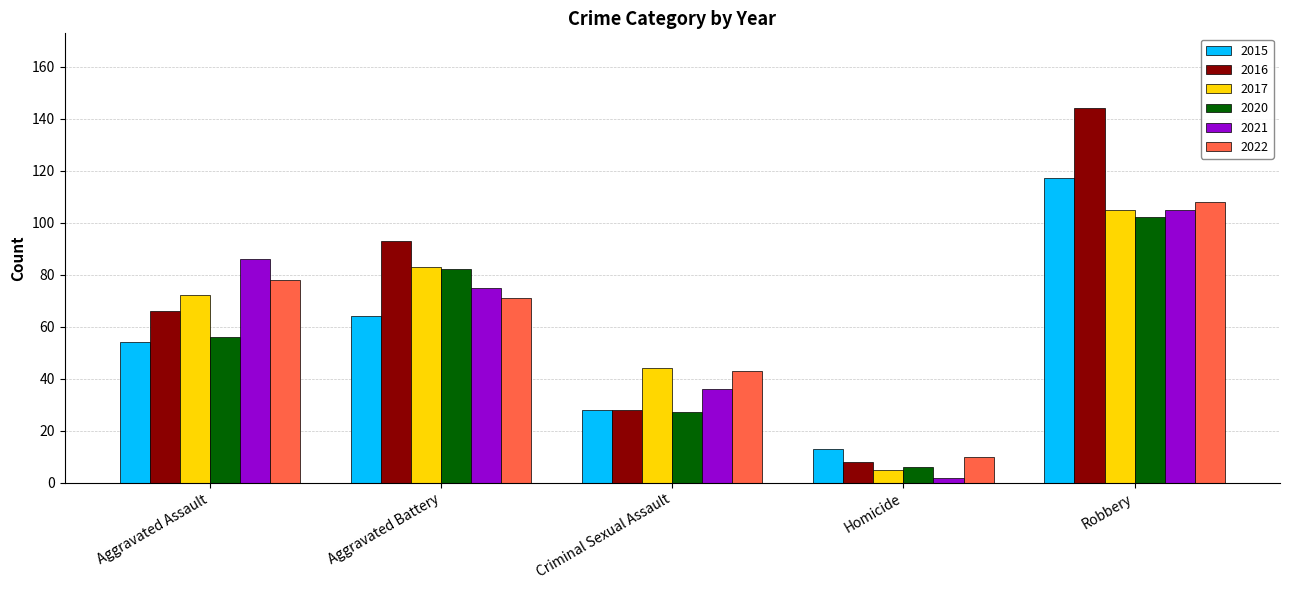

What is the difference between the maximum and minimum values in the 2016 series?

136